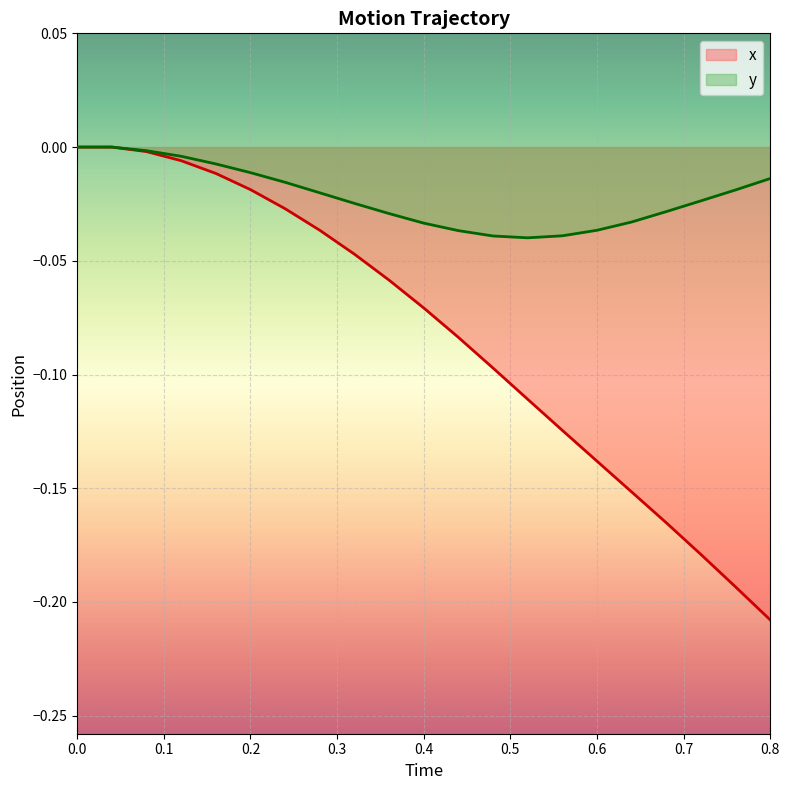

Which series has the largest total across all categories?

y